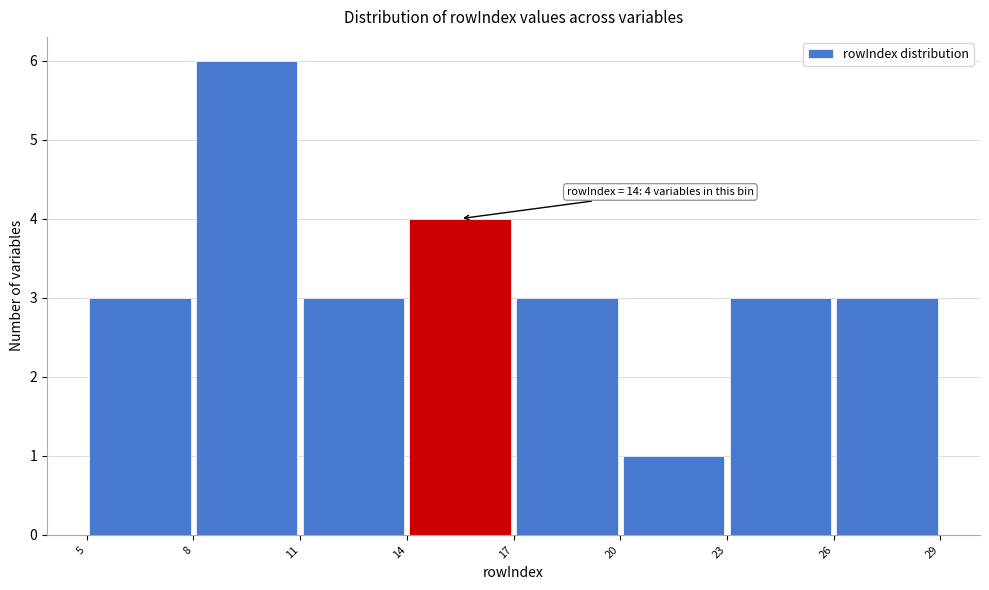

Over which range of the x-axis is the bar tallest?

8 to 11